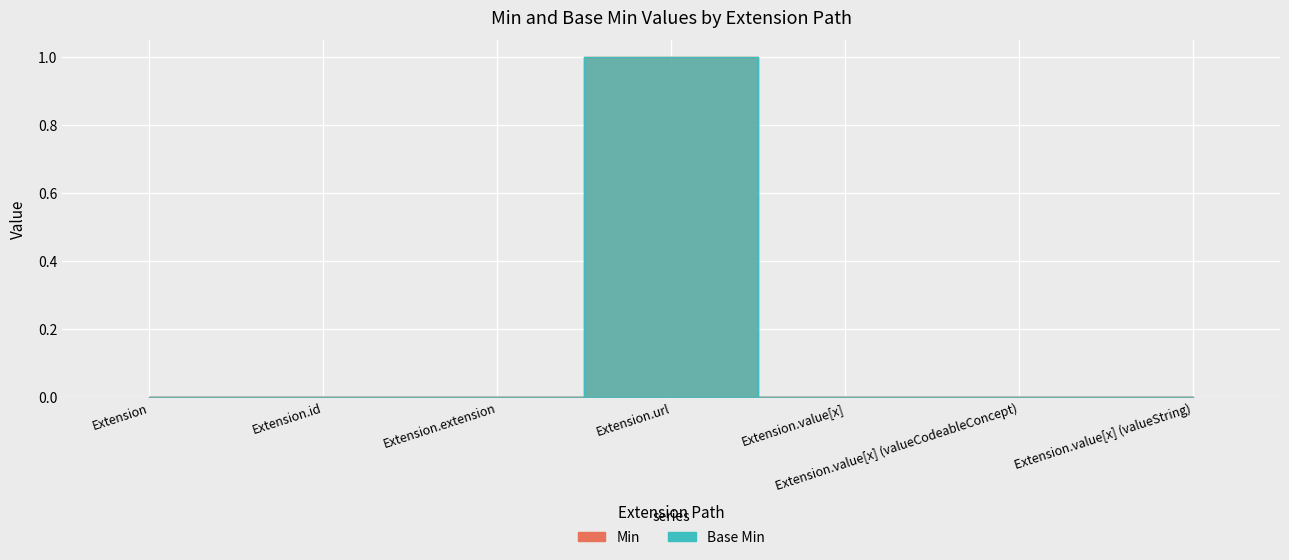

Reading left to right, transcribe all the data shown in this chart.

Min: Extension=0	Extension.id=0	Extension.extension=0	Extension.url=1	Extension.value[x]=0	Extension.value[x] (valueCodeableConcept)=0	Extension.value[x] (valueString)=0
Base Min: Extension=0	Extension.id=0	Extension.extension=0	Extension.url=1	Extension.value[x]=0	Extension.value[x] (valueCodeableConcept)=0	Extension.value[x] (valueString)=0